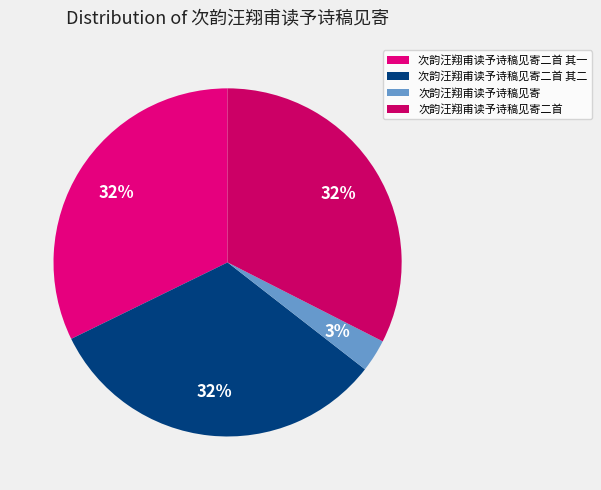

To the nearest percent, what percentage of the pie is 次韵汪翔甫读予诗稿见寄?

3%